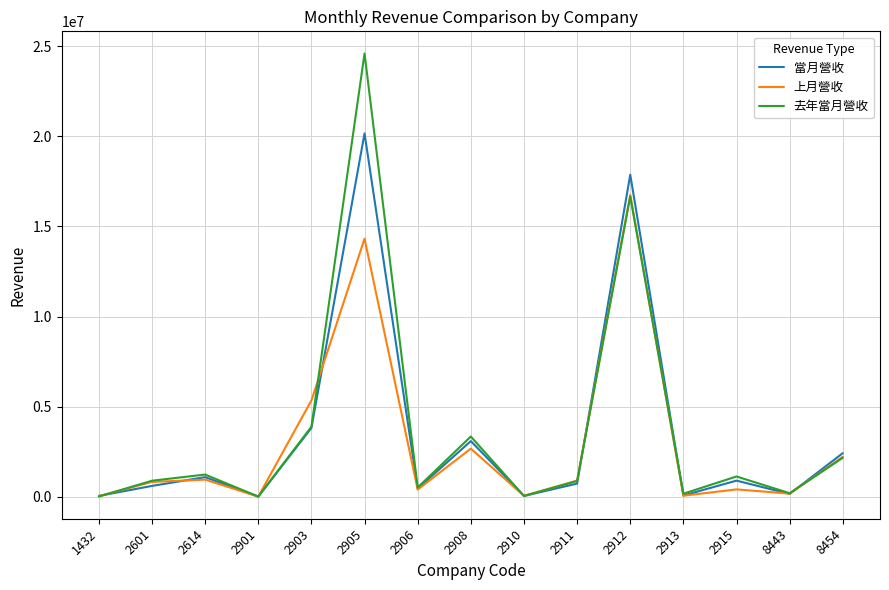

Where is 上月營收 nearest to the value 8382258?

2903